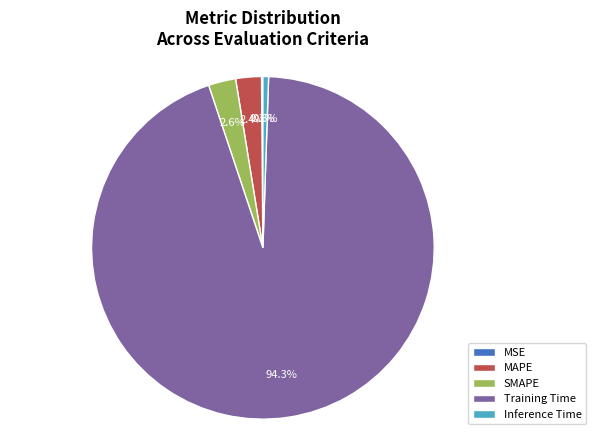

True or false: Training Time accounts for 94% of the total.

True